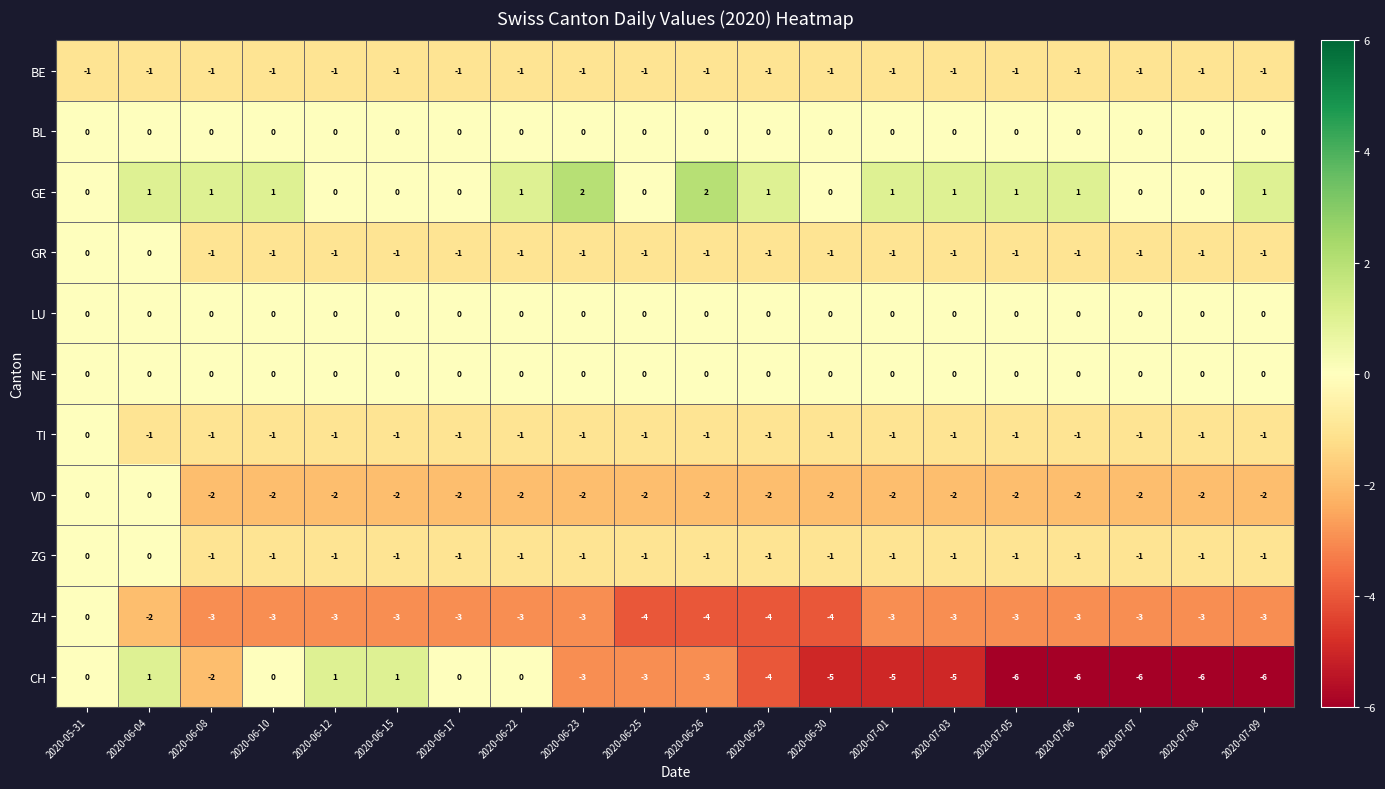

What is the difference between the maximum and minimum values in the CH series?

7